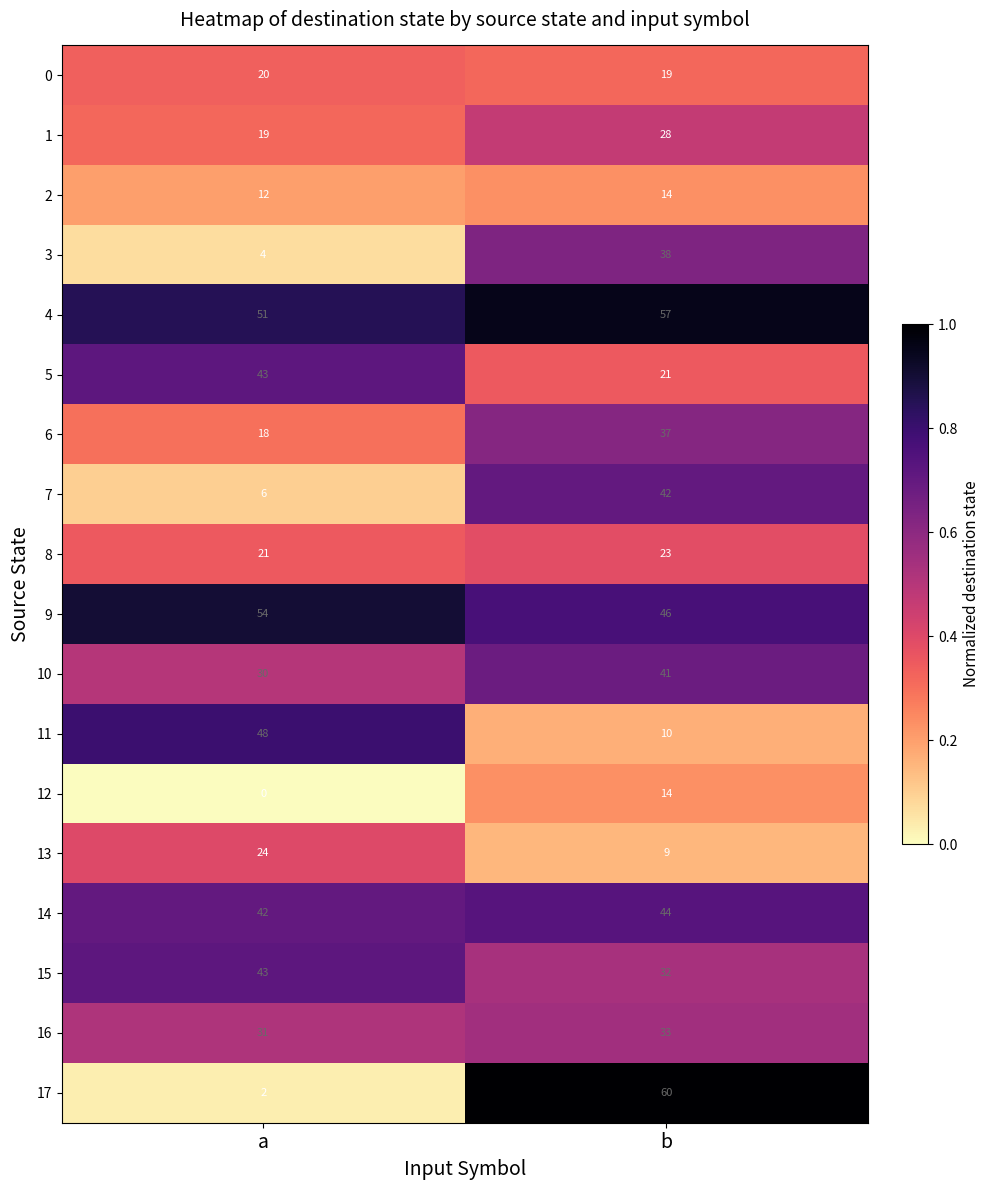

At which category is the sum across all series the highest?

b